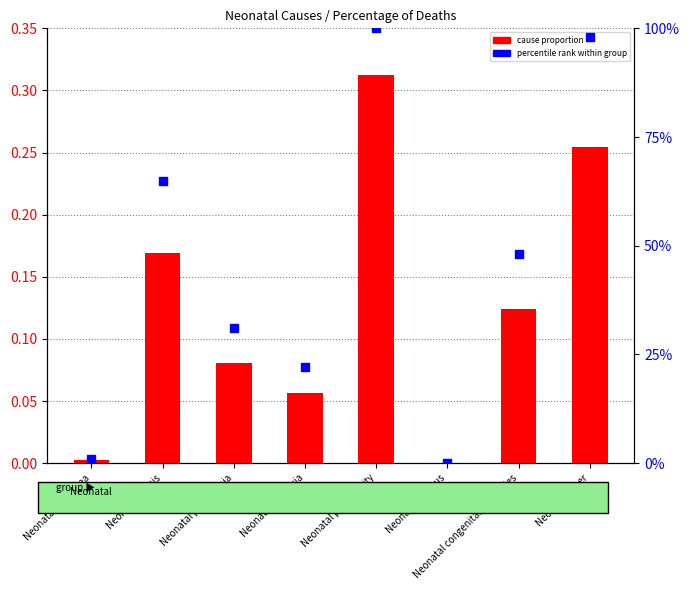

Which series has the largest Y range (max minus min)?

percentile rank within group